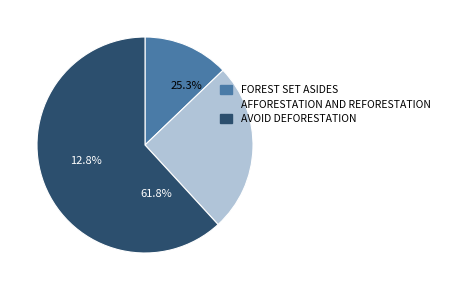

What is the ratio of the value at afforestation and reforestation to the value at forest set asides?

2.0